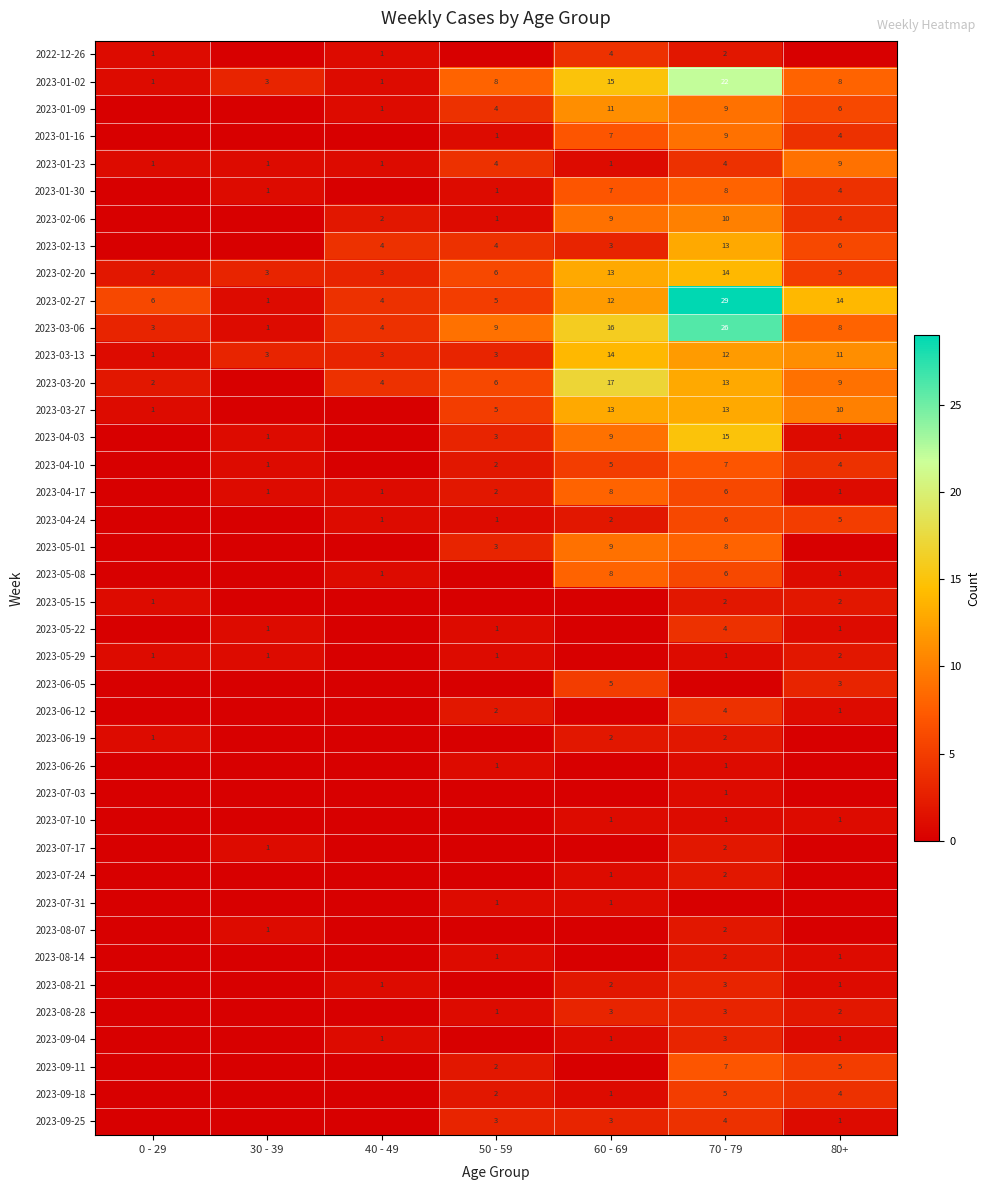

Is it true that 2023-03-13 equals 1 at 0 - 29?

True